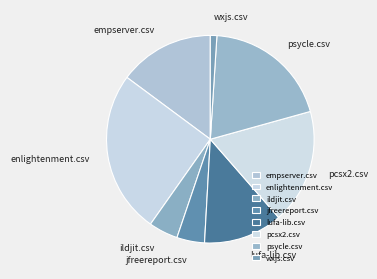

The jfreereport.csv slice represents 12% of the pie. True or false?

False